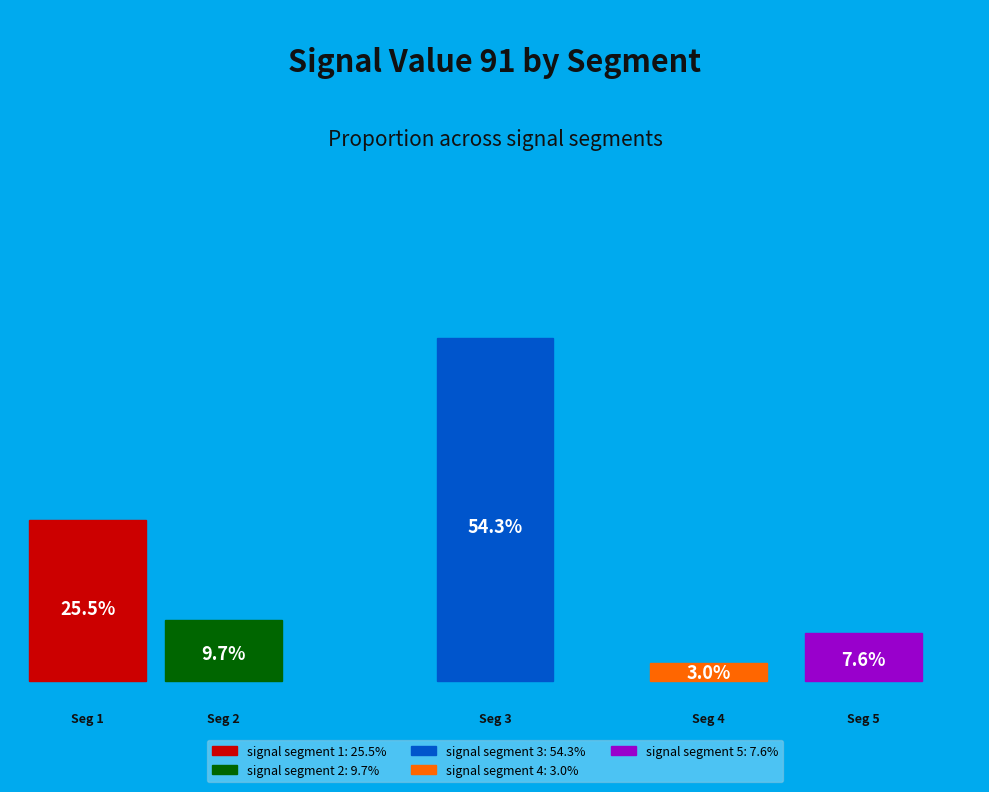

To the nearest percent, what is the combined percentage of signal segment 3 and signal segment 1?

80%